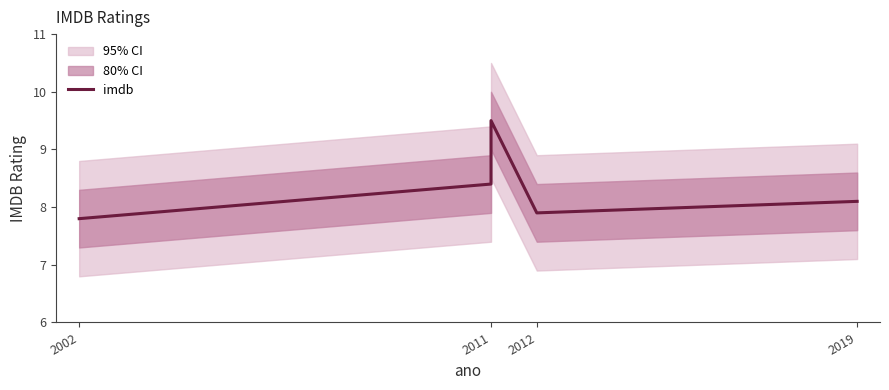

What position from the left is 4?

5